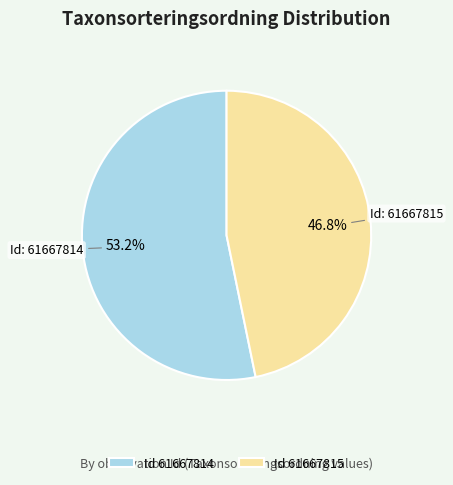

How many segments does this pie chart have?

2